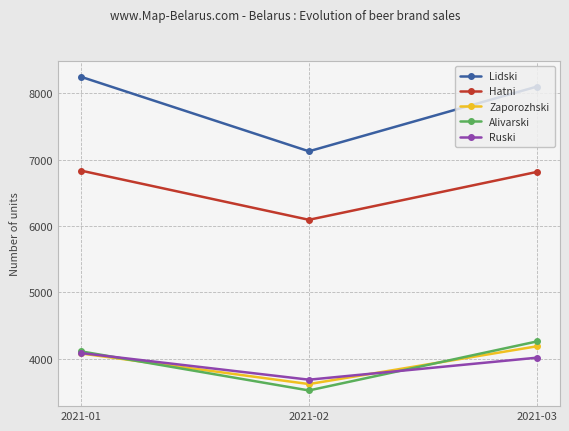

True or false: Zaporozhski has a value of 4082 at 2021-01.

True